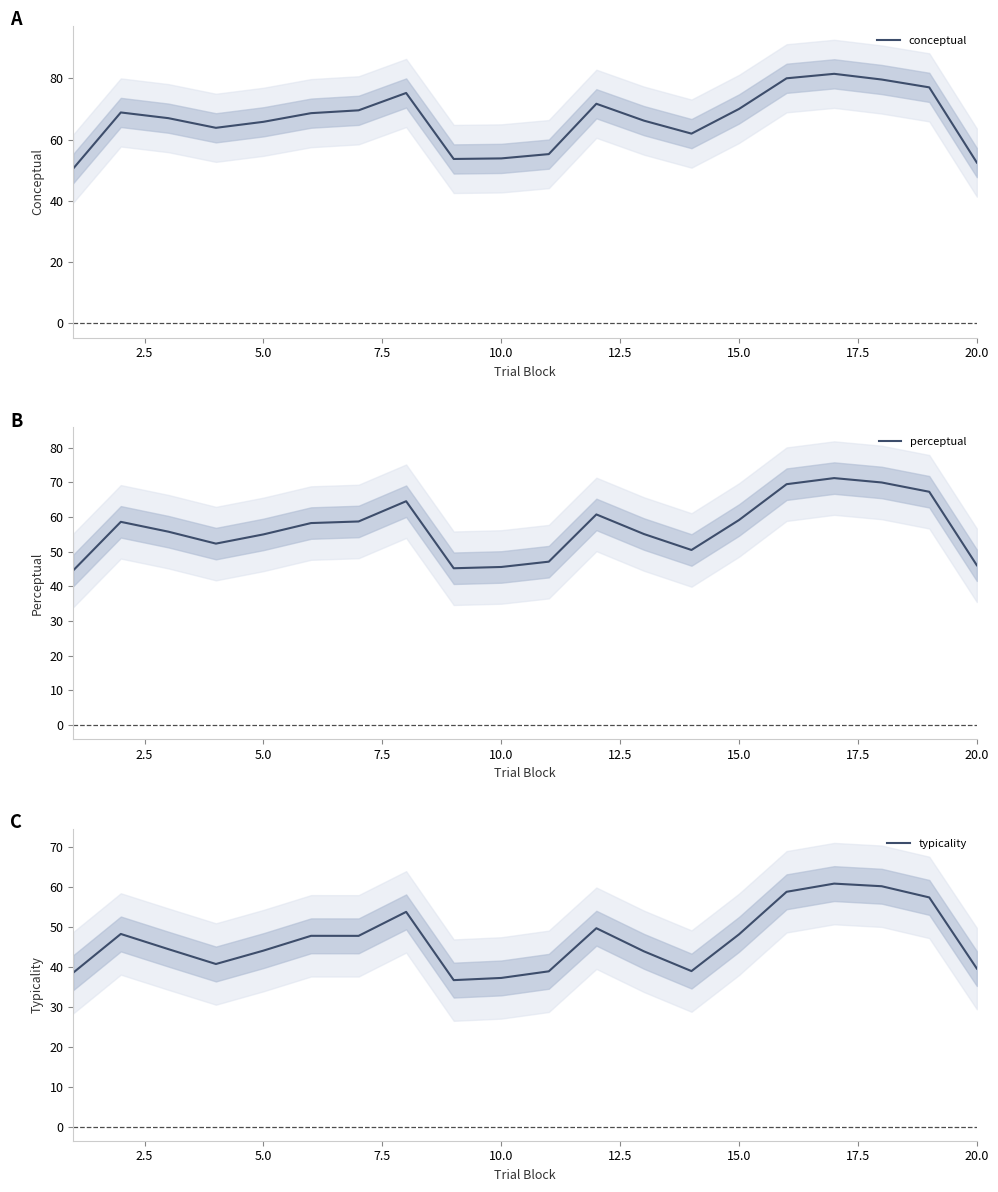

Is it true that conceptual equals 53.9 at 10.0?

True